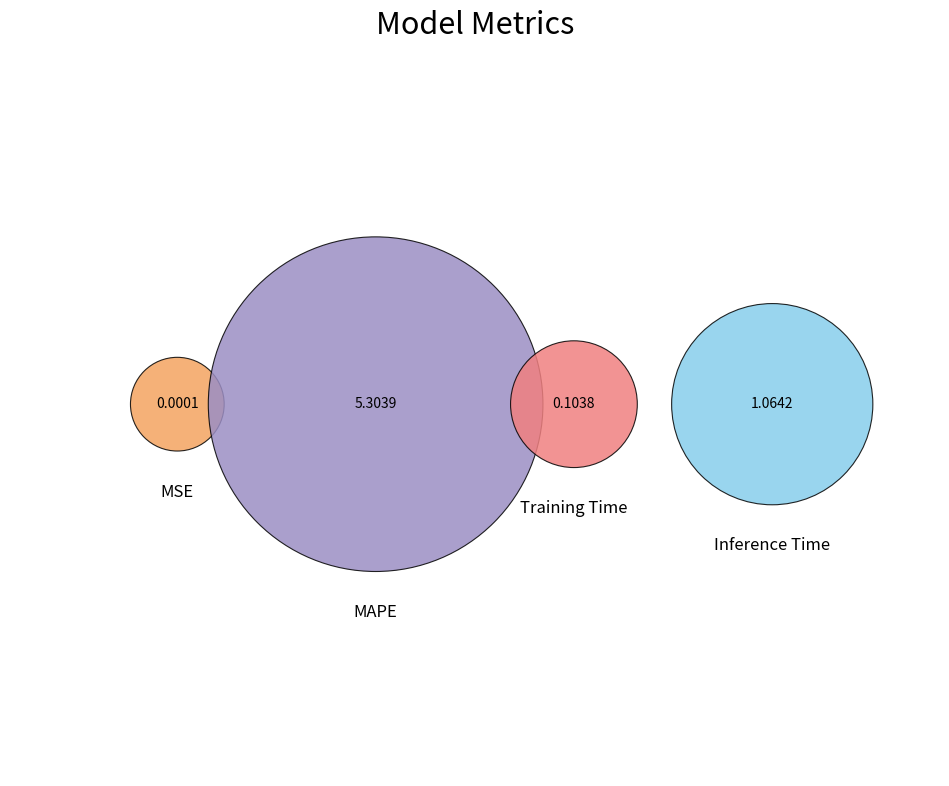

Is the sum of Training Time and MAPE greater than half?

Yes